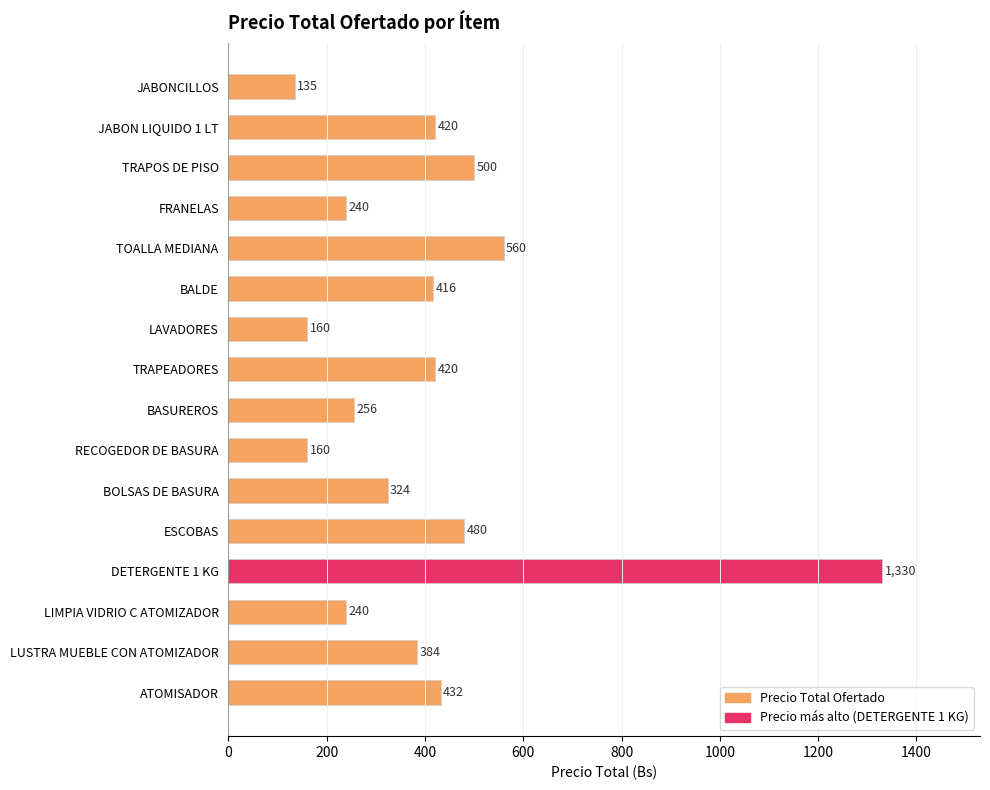

The chart shows a value of 879 at DETERGENTE 1 KG. True or false?

False